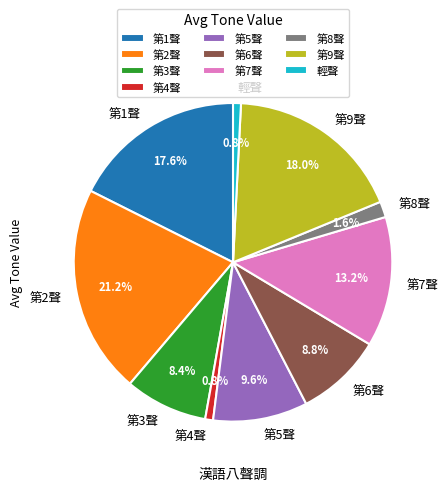

What percentage is NOT represented by 第7聲?

86.8%